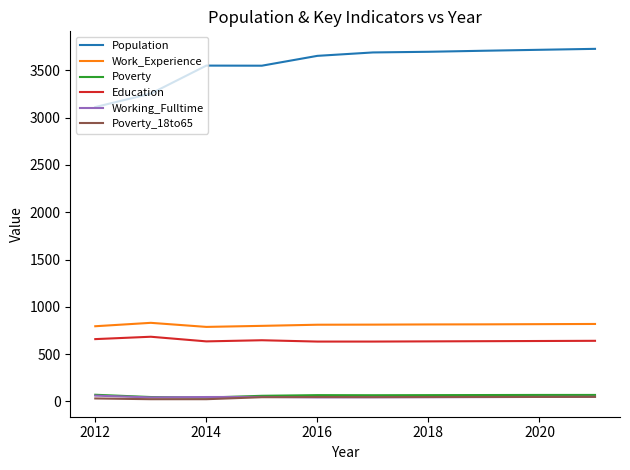

Which series has the widest spread of values?

Population